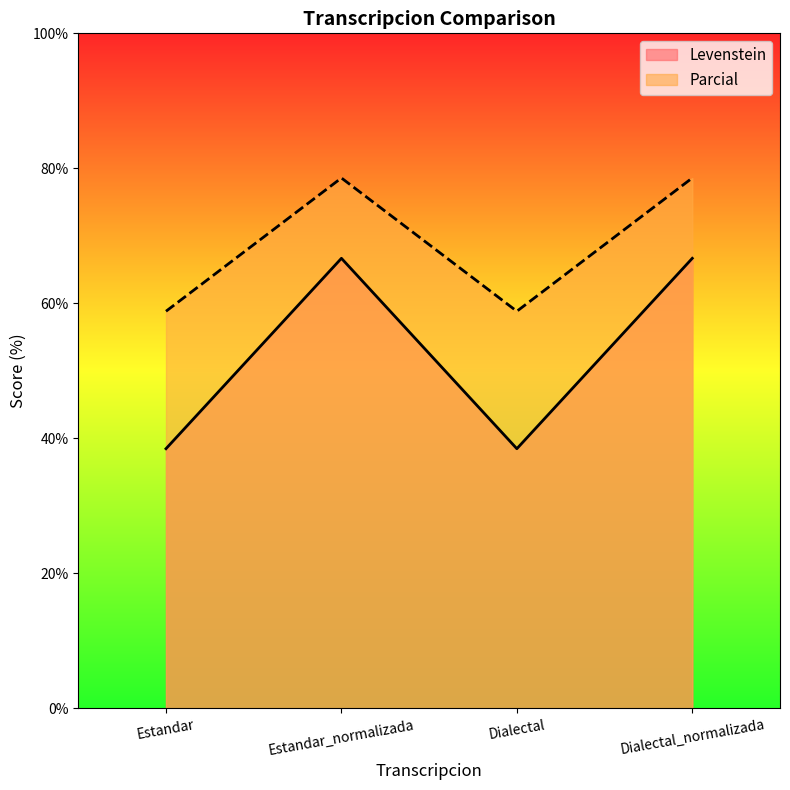

Reading right to left, what are all the values shown in this chart?

Levenstein: Dialectal_normalizada=66.7	Dialectal=38.5	Estandar_normalizada=66.7	Estandar=38.5
Parcial: Dialectal_normalizada=78.6	Dialectal=58.8	Estandar_normalizada=78.6	Estandar=58.8